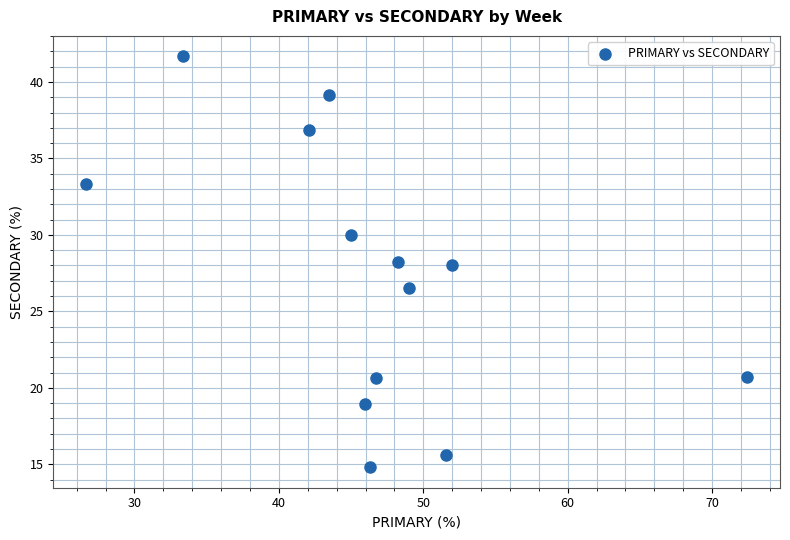

What is the range of Y values (max minus min)?

26.9